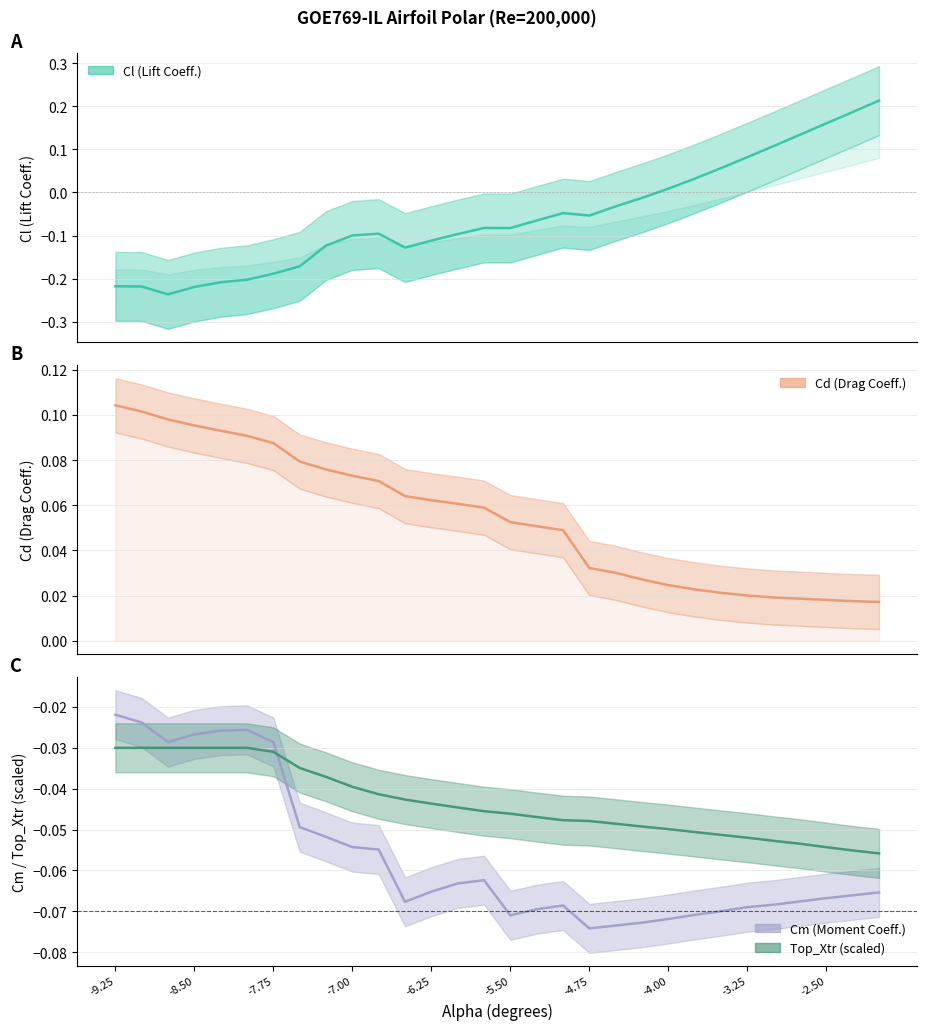

True or false: Cm and Cl intersect in this chart.

True